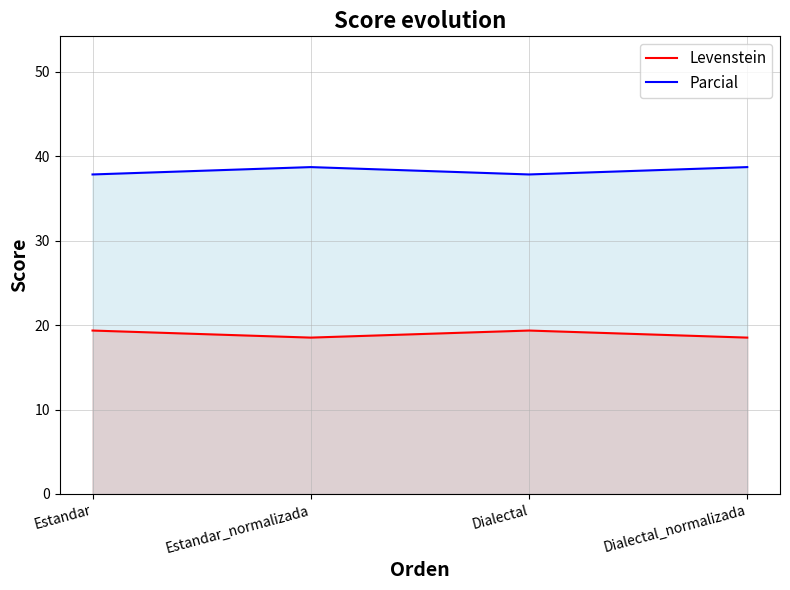

Which series changed the most between Estandar and Dialectal_normalizada?

Parcial